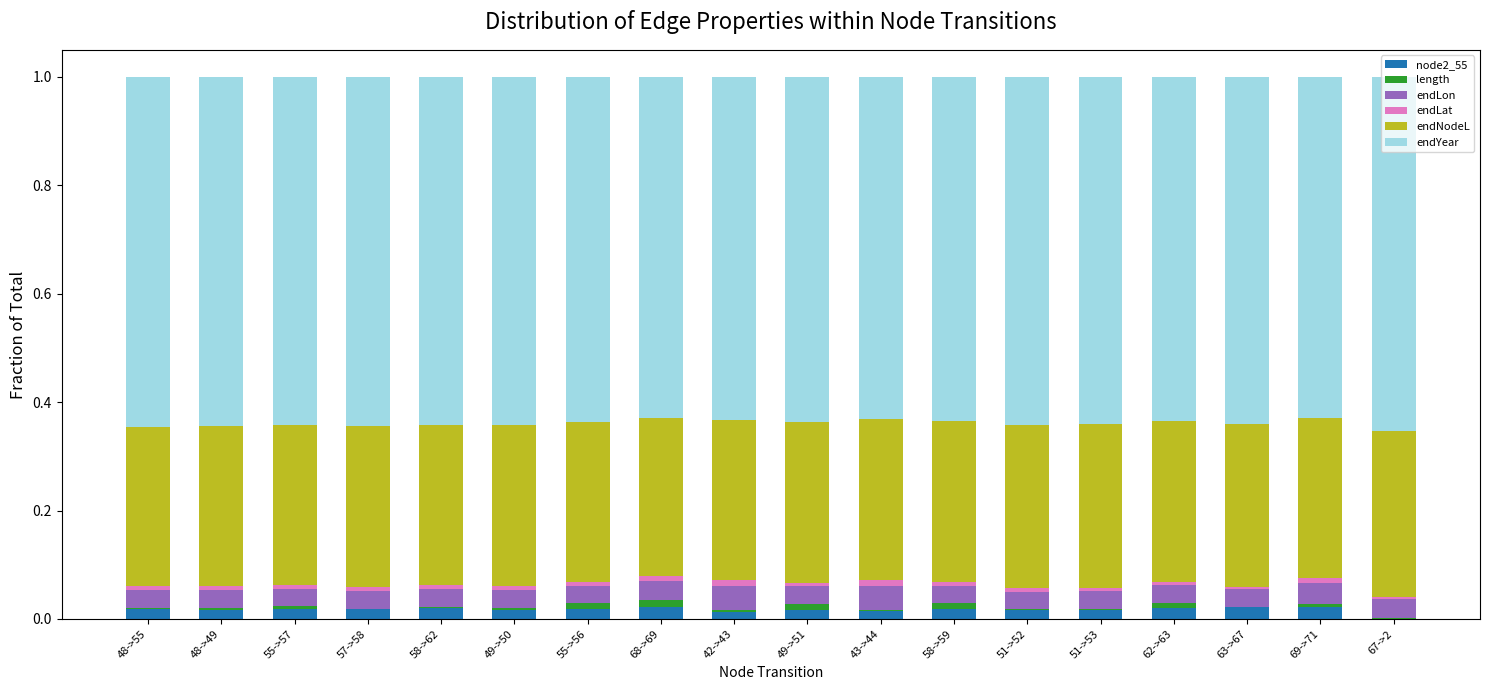

True or false: node2_55 has a value of 0.0 at 51->53.

True